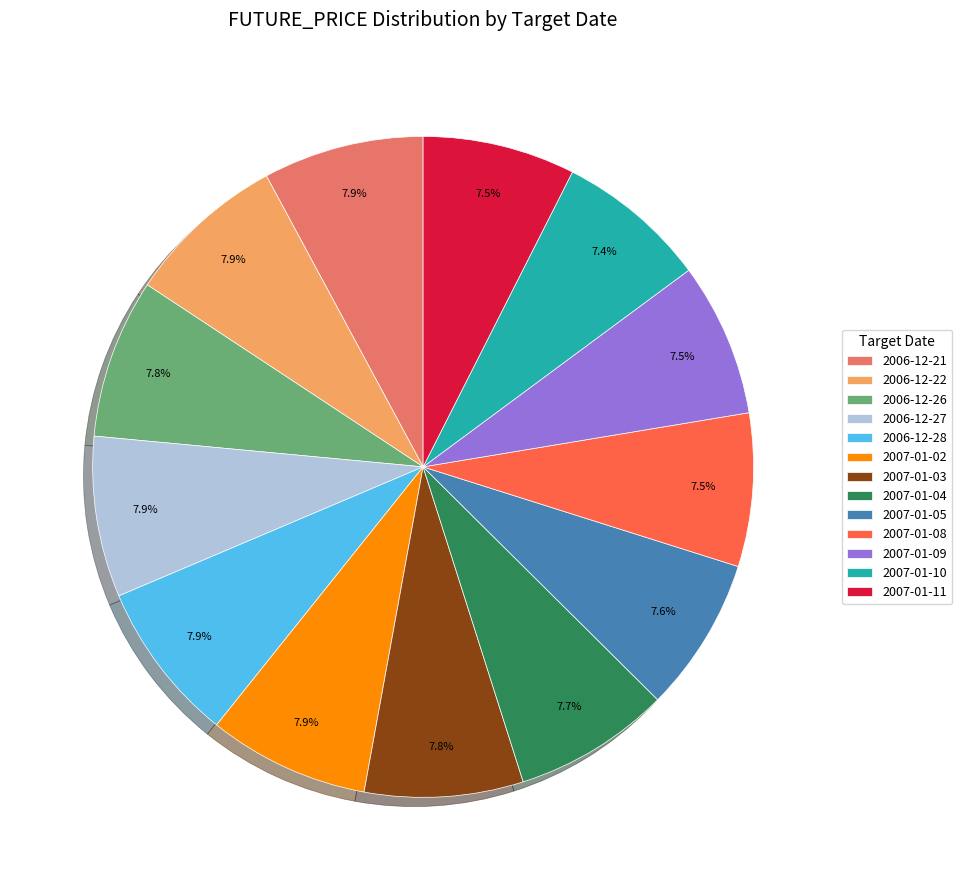

What portion of the pie excludes 2007-01-04?

92.3%